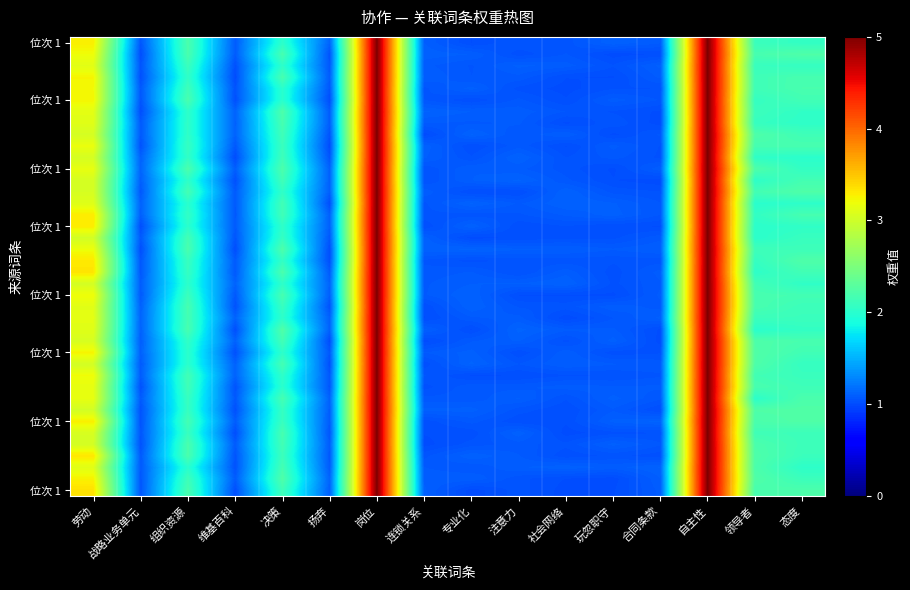

What is the difference between the highest and lowest values at 决策?

0.2